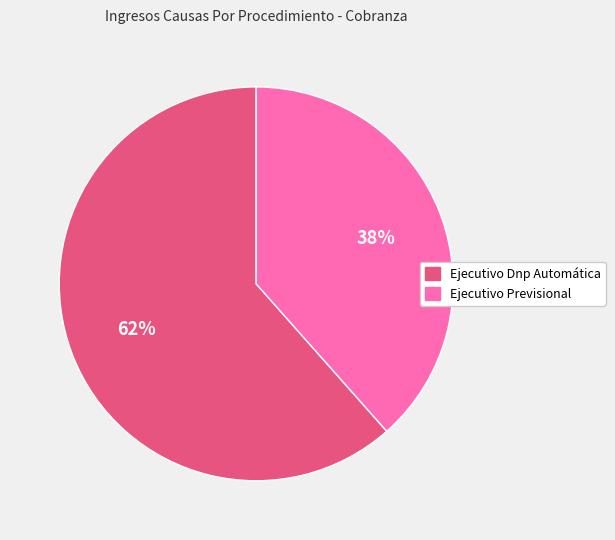

Is Ejecutivo Dnp Automática the majority of the pie?

Yes